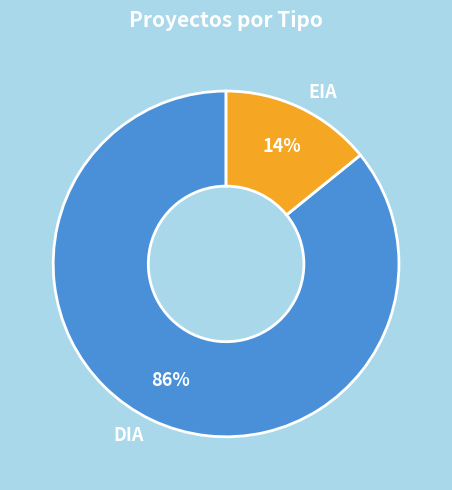

Which slice represents more than half of the pie?

DIA